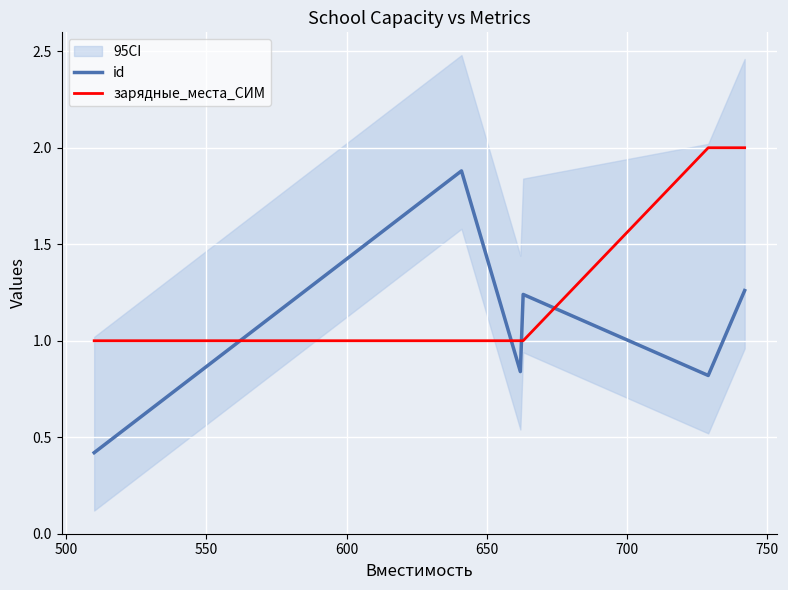

What is the maximum value for id?

1.9